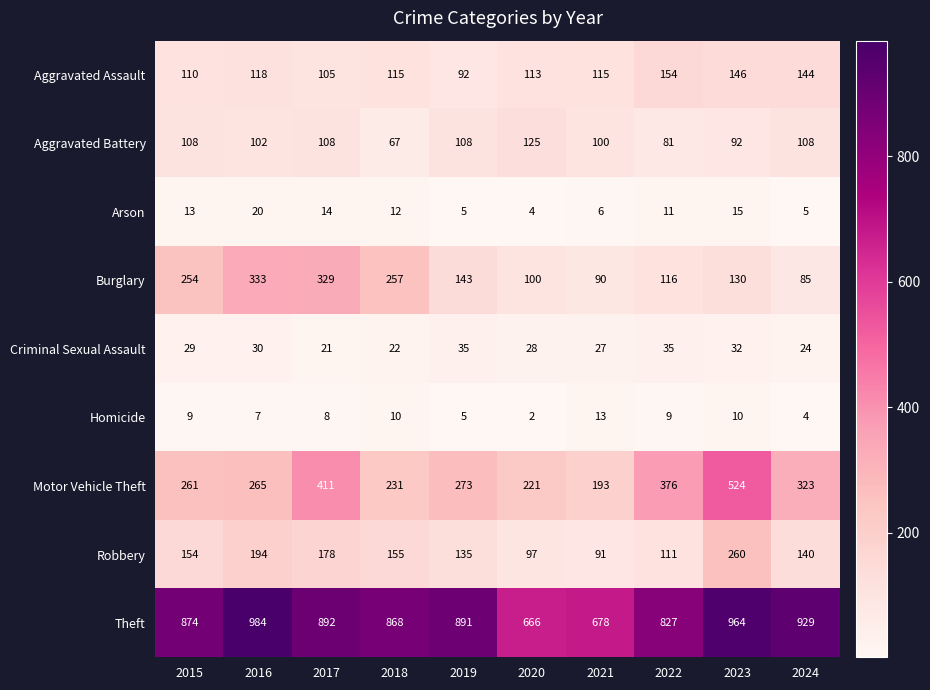

Which series changed the most between 2015 and 2023?

Motor Vehicle Theft